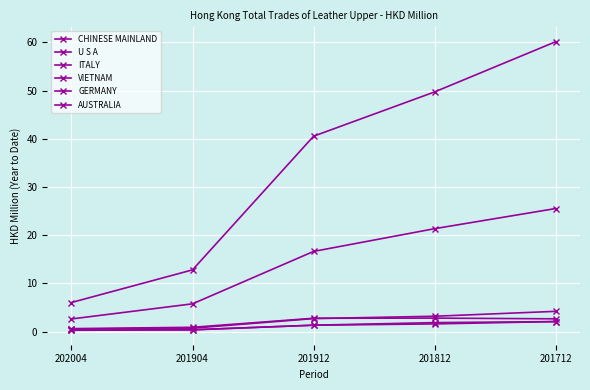

What is the difference between the maximum and minimum values in the GERMANY series?

1.8